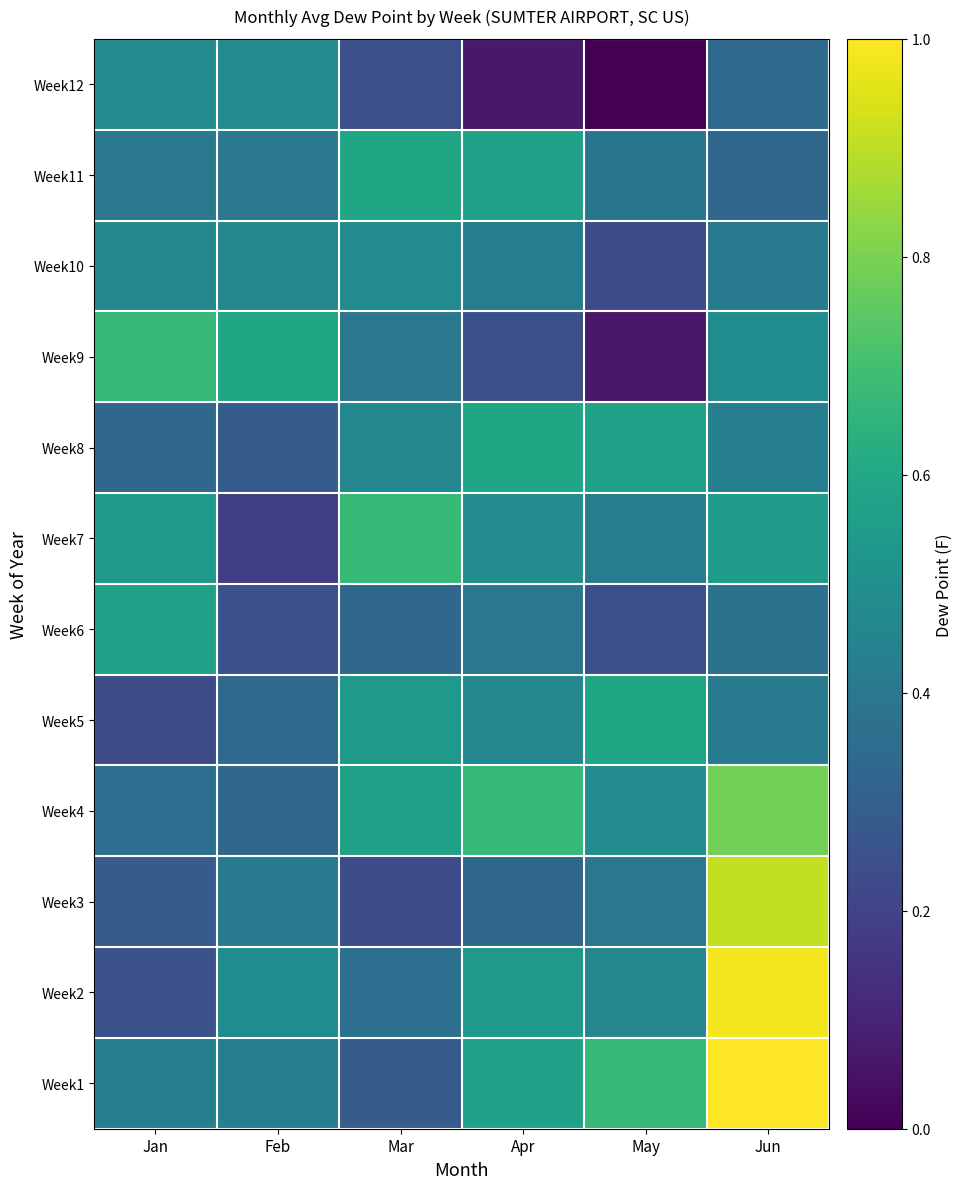

What is the greatest value displayed?

1.0